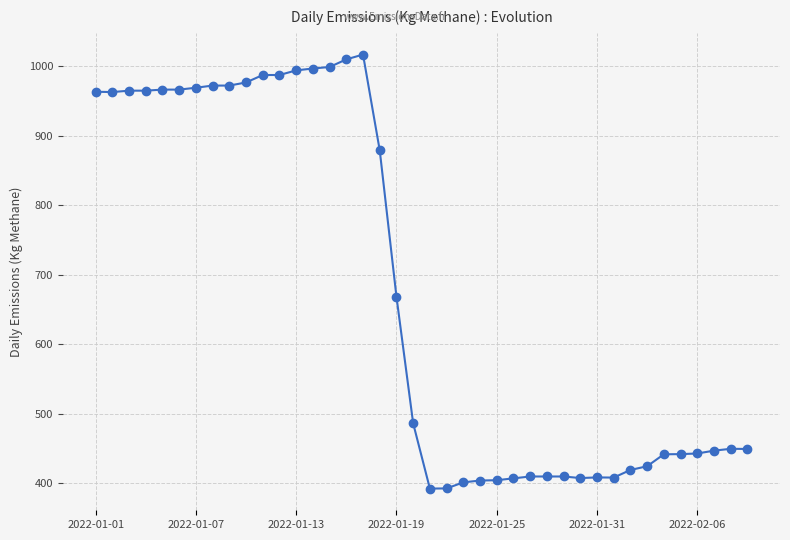

What is the sum of all values?

27084.4